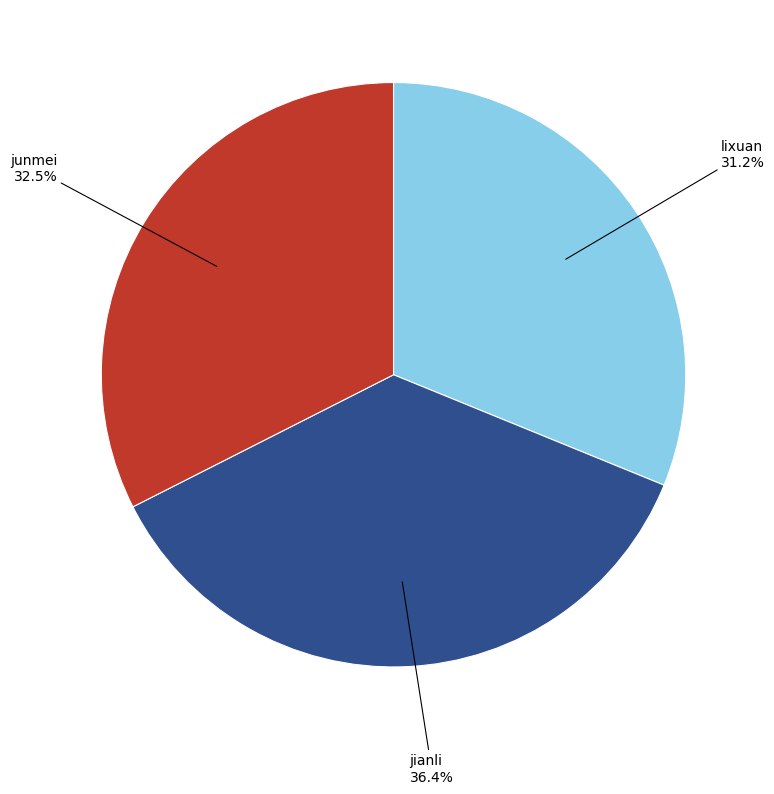

What percentage is NOT represented by junmei?

67.5%